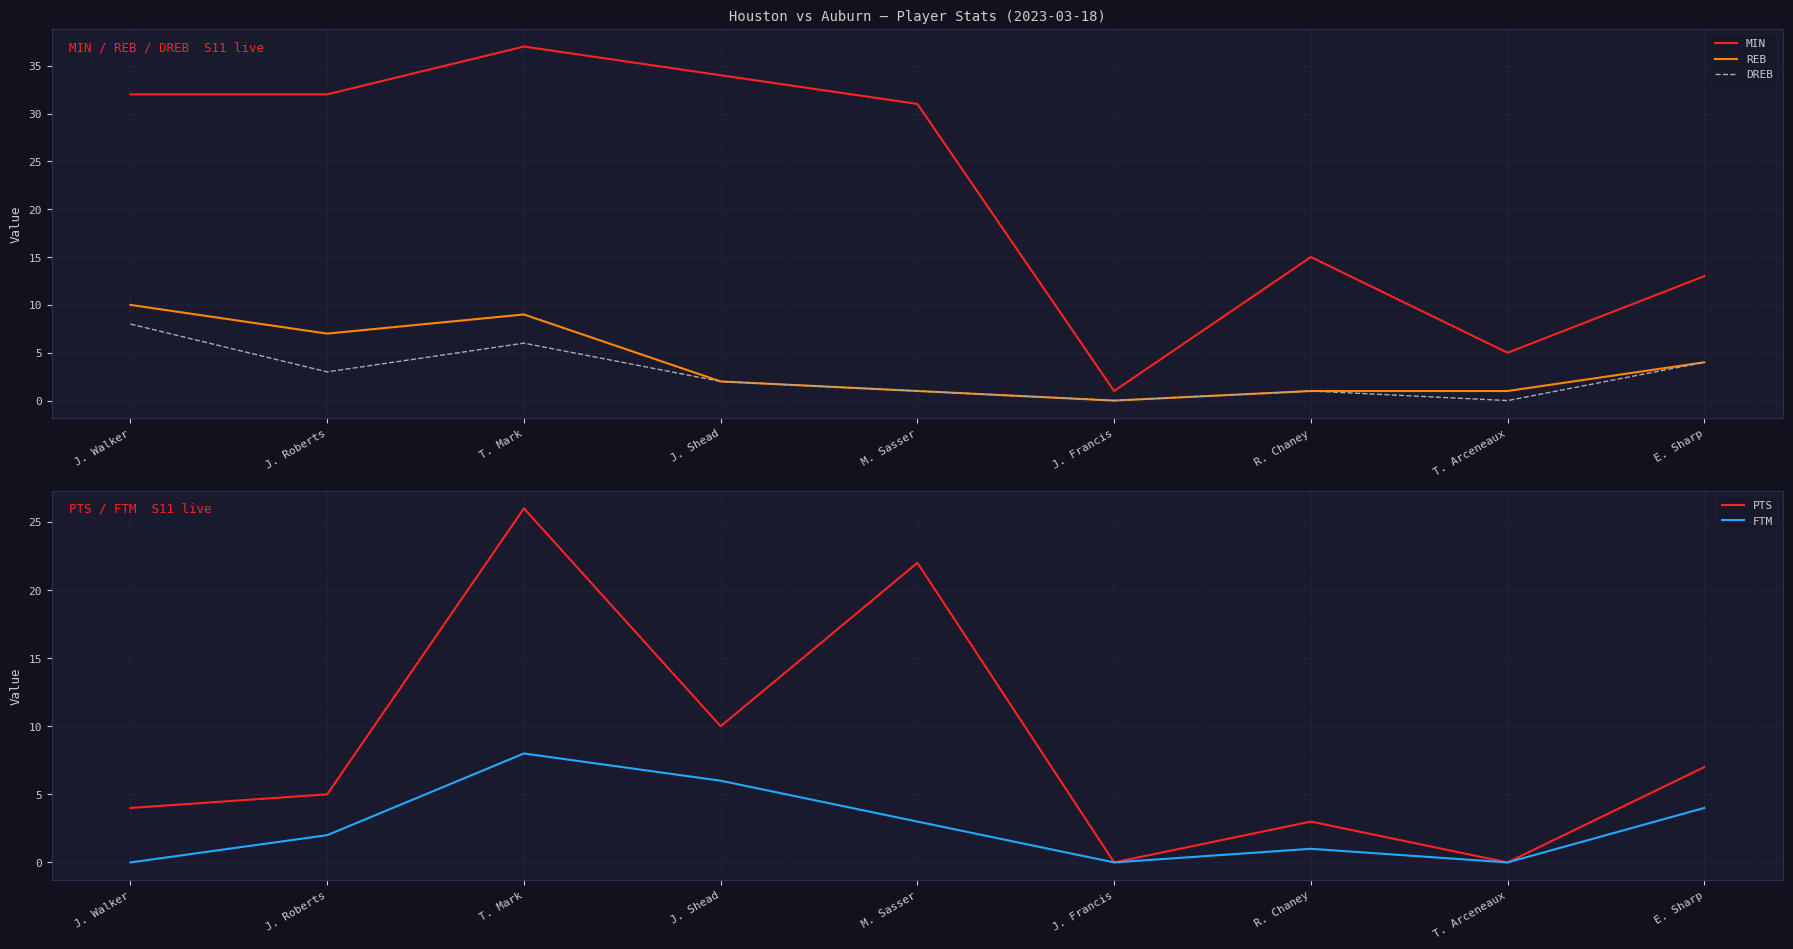

Is it true that REB equals 2 at J. Shead?

True